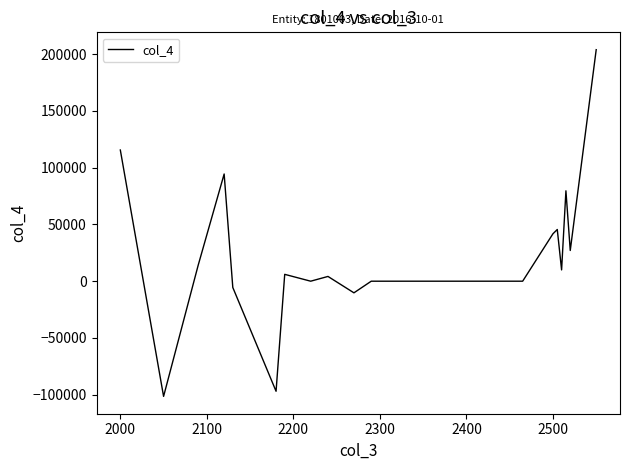

What is the minimum value shown in the chart?

-101402